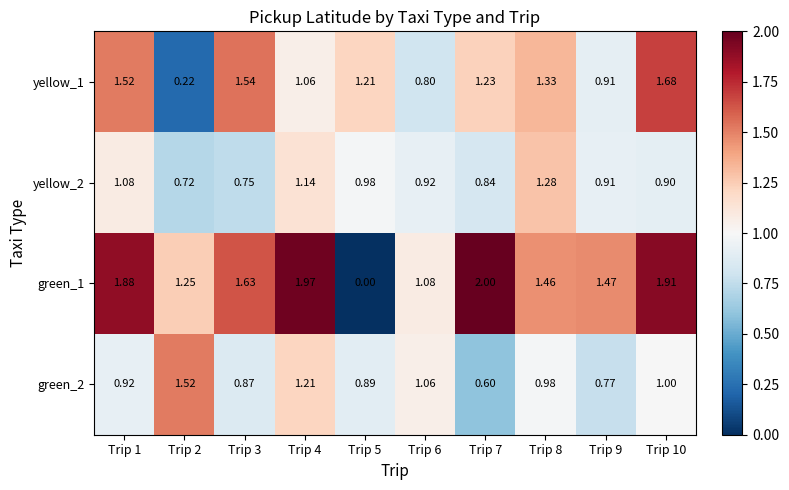

Count the number of categories in the chart.

10